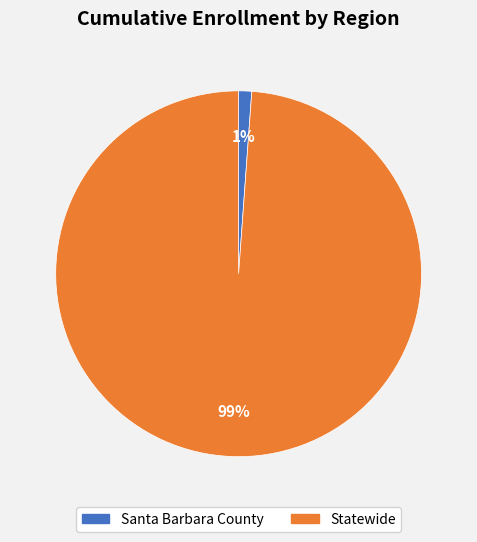

Is there a majority slice in this chart?

Yes